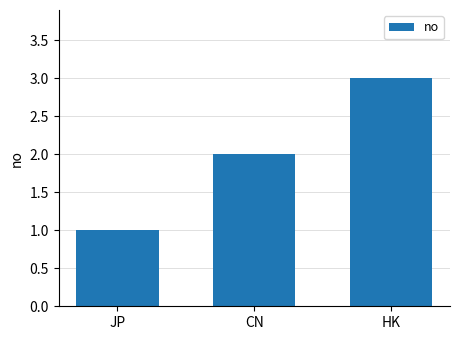

What is the change in value from JP to HK?

+2